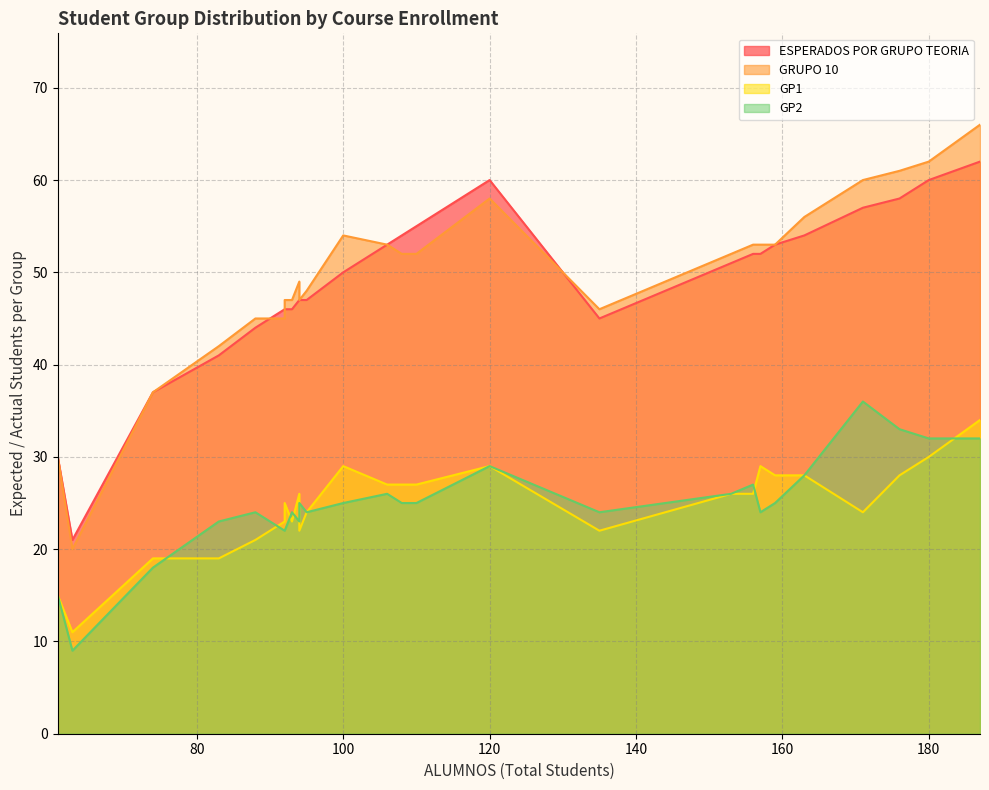

What is the sum of the GP1 values at 74 and 156?

45